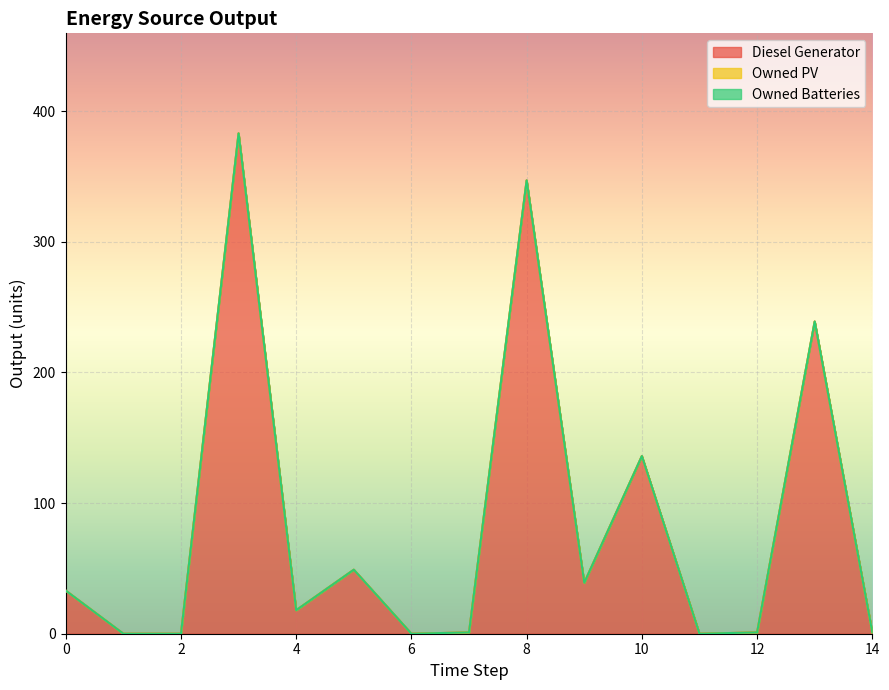

What are all the series names shown in the legend?

Diesel Generator, Owned PV, Owned Batteries